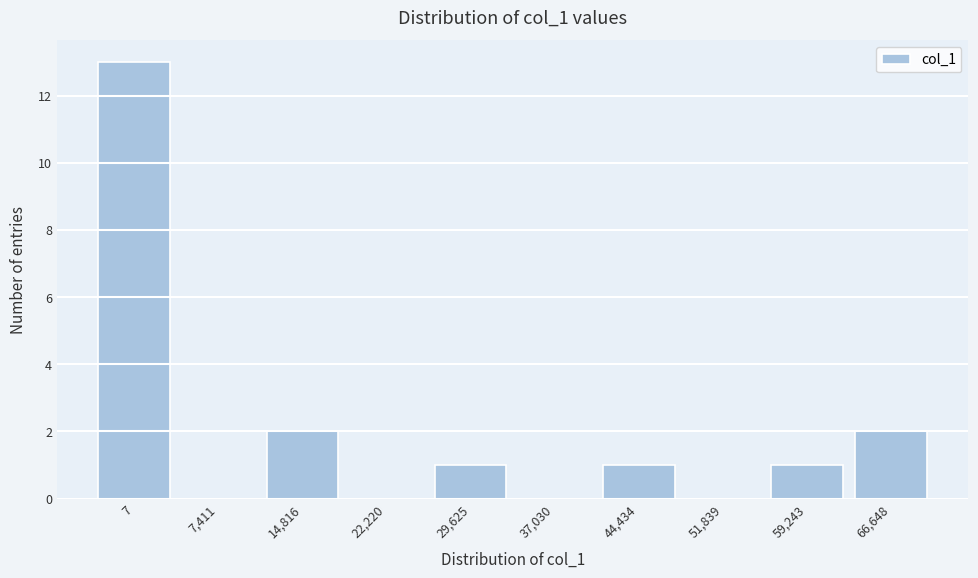

Reading left to right, list all the values displayed in this chart.

7=13	7,411=0	14,816=2	22,220=0	29,625=1	37,030=0	44,434=1	51,839=0	59,243=1	66,648=2